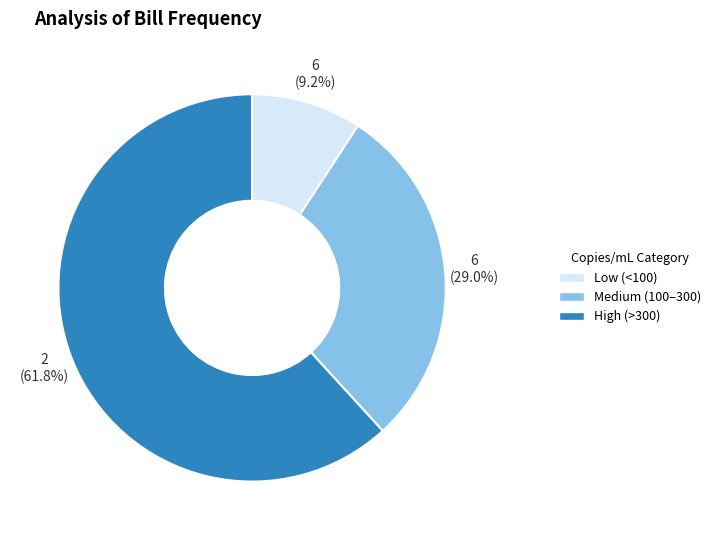

Is there a majority slice in this chart?

Yes